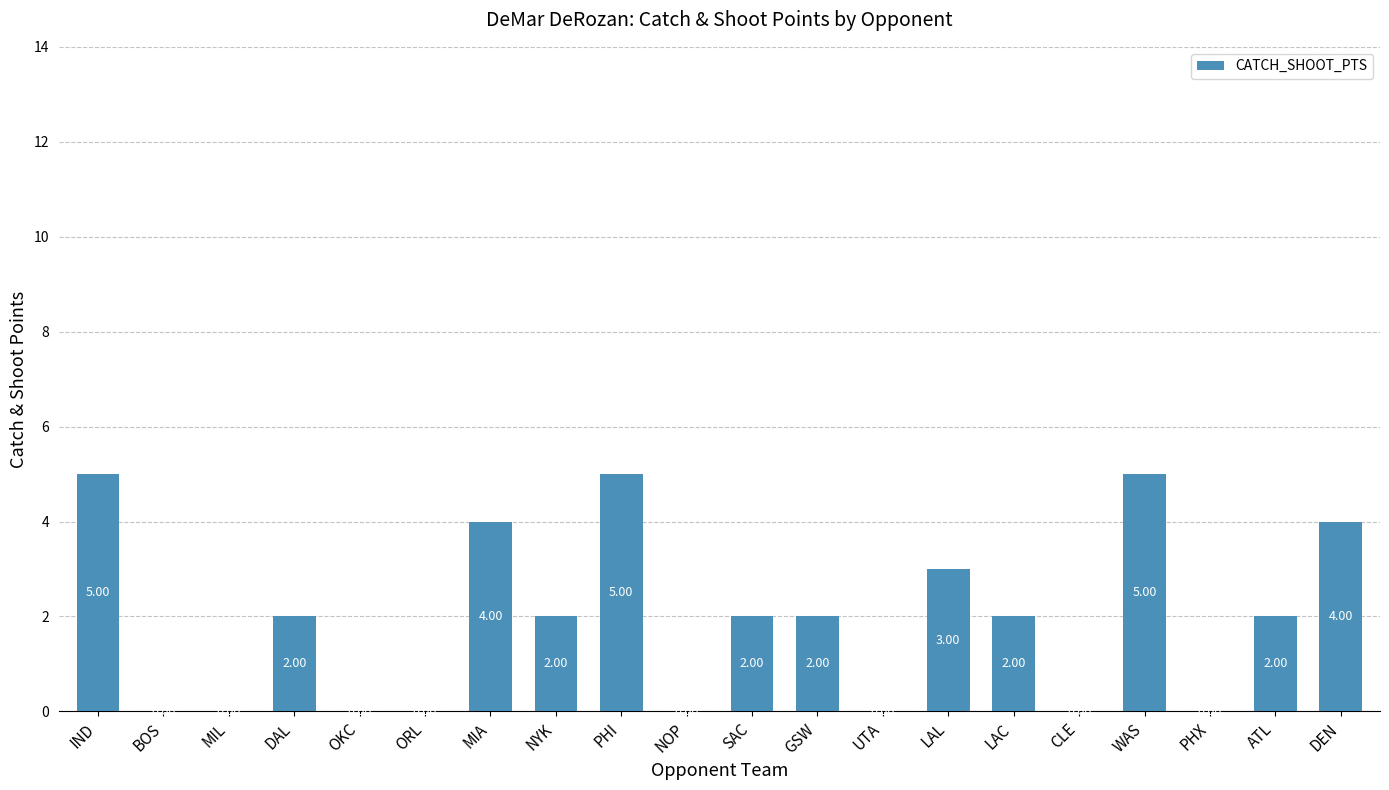

At which label does the data first exceed 2?

IND